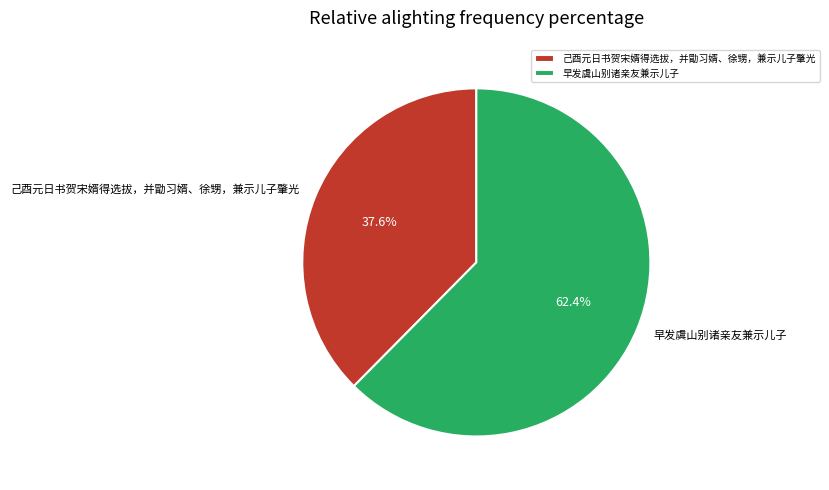

What percentage is the 早发虞山别诸亲友兼示儿子 slice, to the nearest percent?

62%